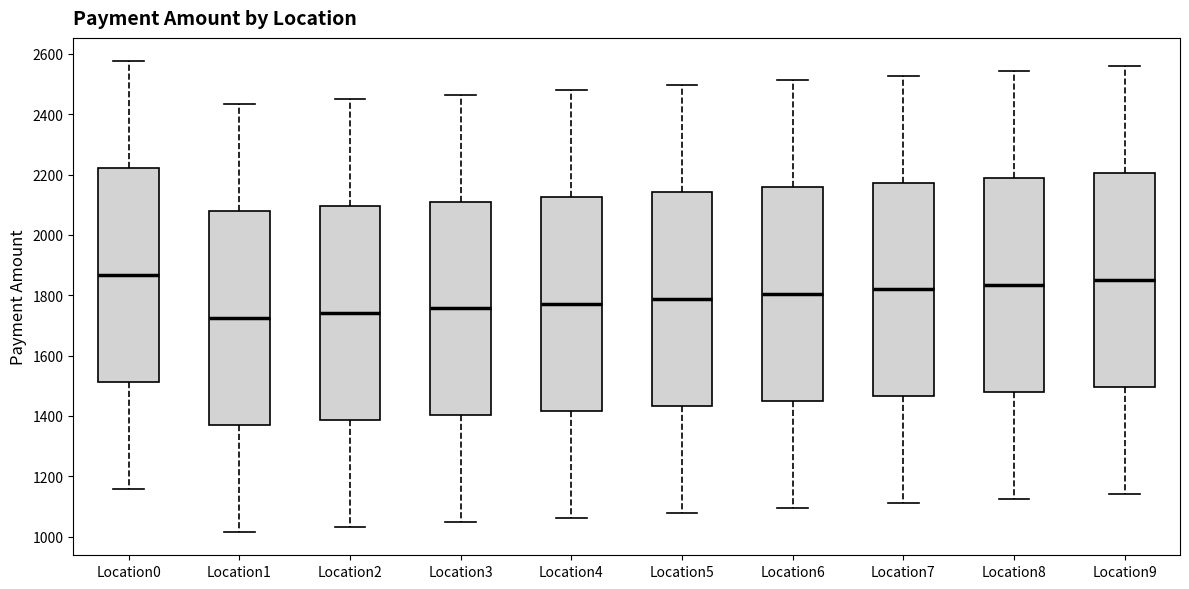

Reading left to right, transcribe this box plot: for each box, give where its median line is, the range the box spans, and where its two whiskers end, as read against the y-axis. The values are not printed on the chart, so give them approximately, as read against the axis.

Location0: median 1860, box 1520 to 2220, whiskers 1160 to 2580
Location1: median 1720, box 1380 to 2080, whiskers 1020 to 2440
Location2: median 1740, box 1380 to 2100, whiskers 1040 to 2440
Location3: median 1760, box 1400 to 2120, whiskers 1040 to 2460
Location4: median 1780, box 1420 to 2120, whiskers 1060 to 2480
Location5: median 1780, box 1440 to 2140, whiskers 1080 to 2500
Location6: median 1800, box 1440 to 2160, whiskers 1100 to 2520
Location7: median 1820, box 1460 to 2180, whiskers 1120 to 2520
Location8: median 1840, box 1480 to 2180, whiskers 1120 to 2540
Location9: median 1860, box 1500 to 2200, whiskers 1140 to 2560